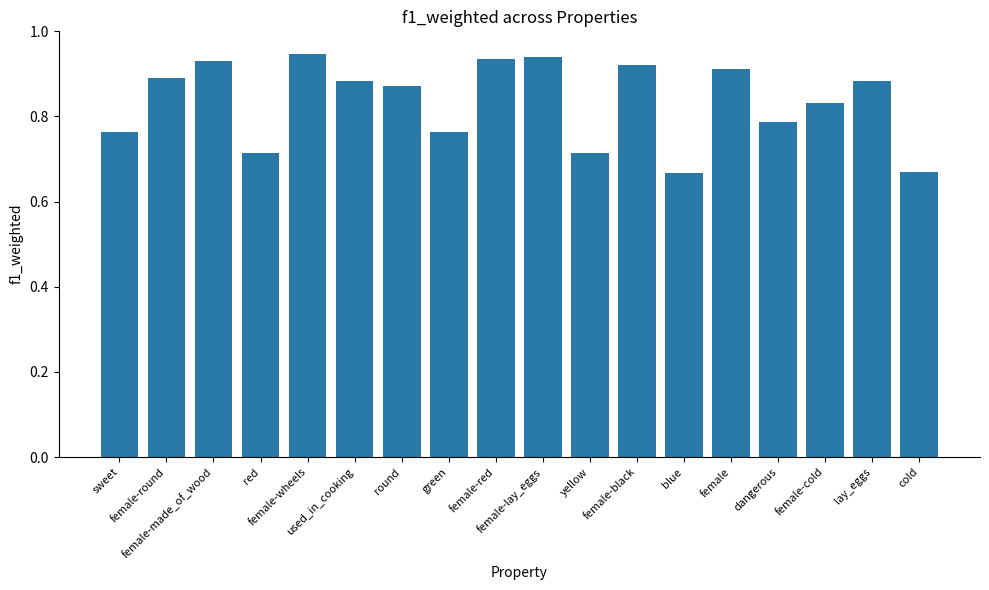

What is the label of the 5th bar from the right?

female